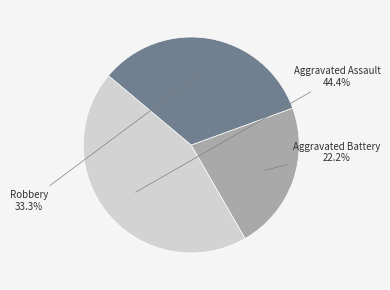

Is there a majority slice in this chart?

No